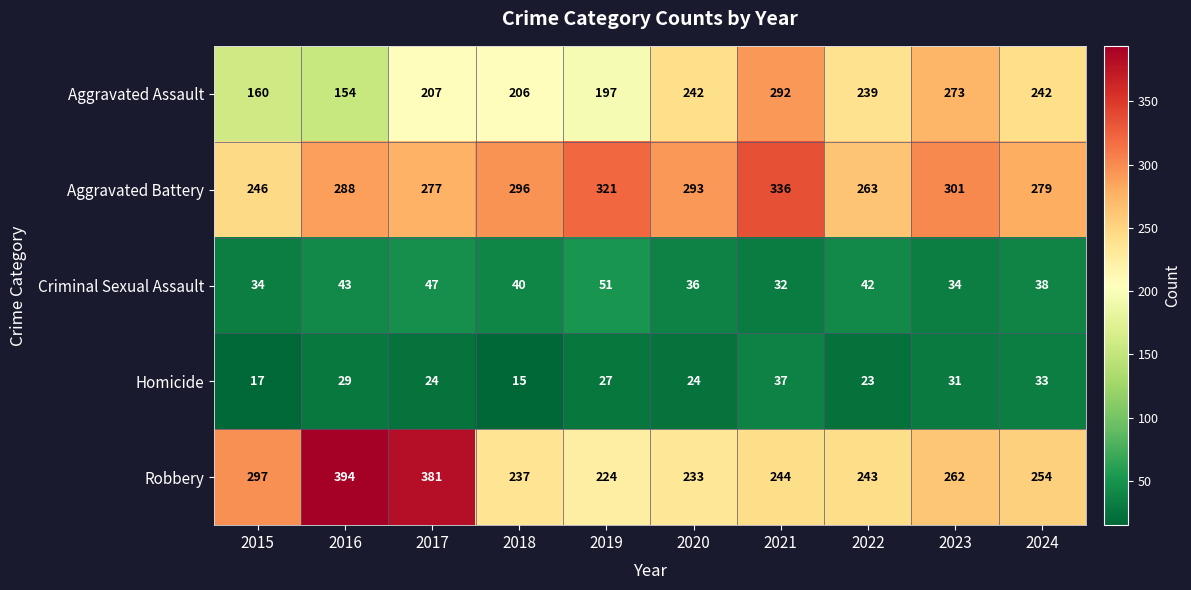

Which label corresponds to the largest value in the chart?

2016